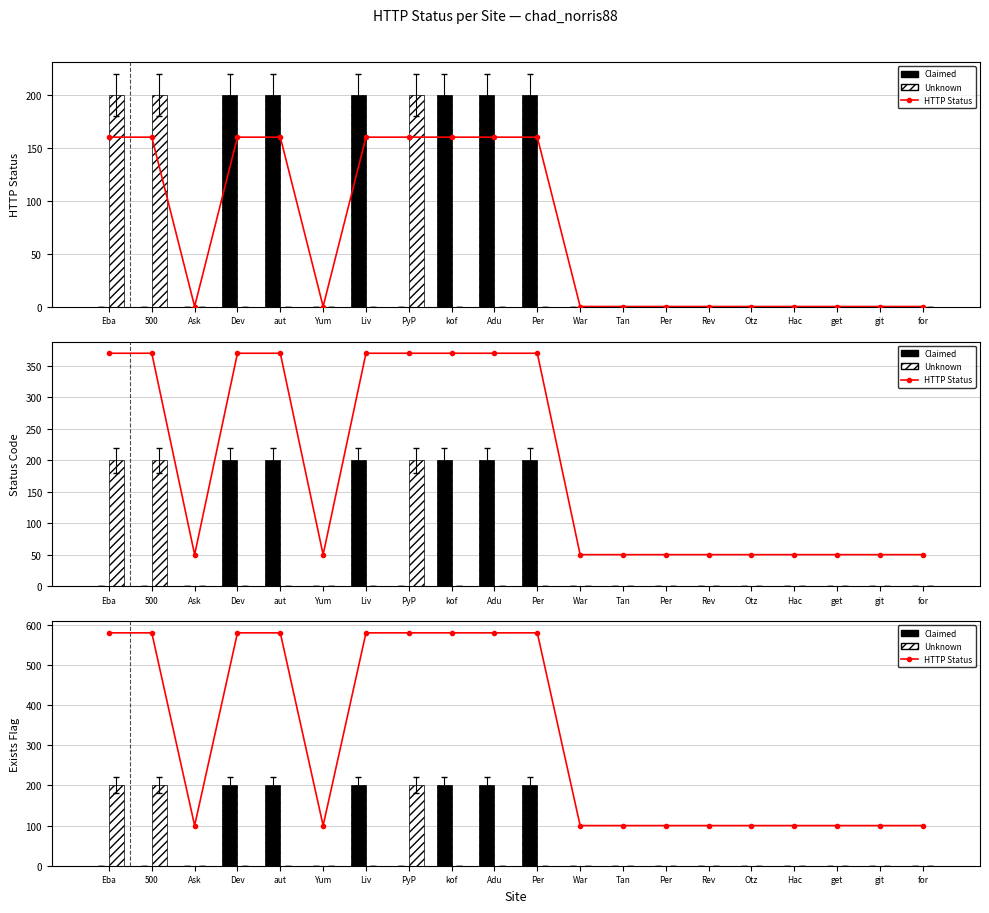

Count the HTTP Status values in the range 100 to 580.

20